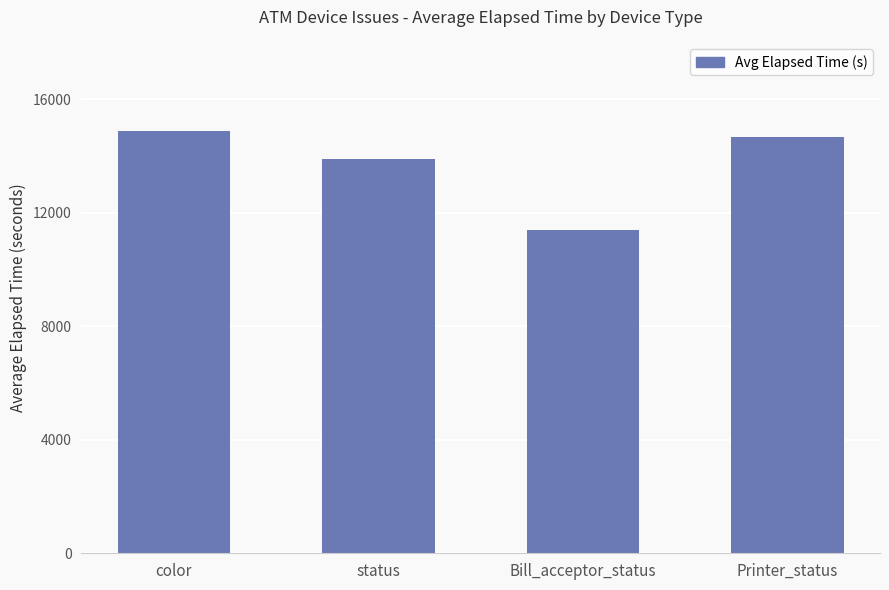

What is the ratio of the value at Bill_acceptor_status to the value at color?

0.8